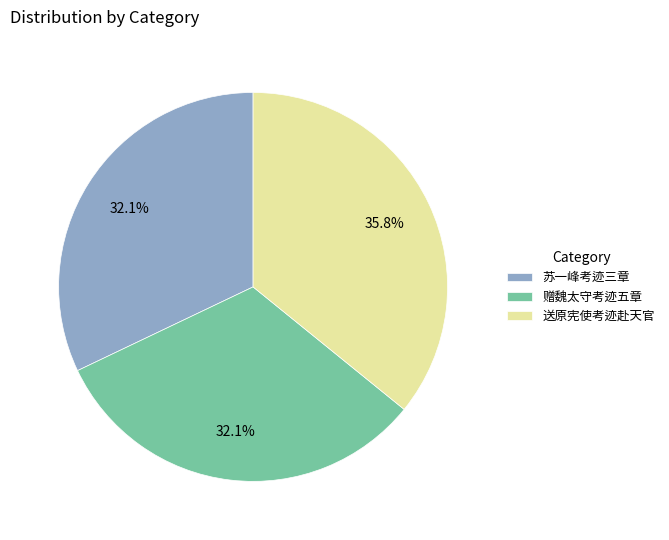

Which category has the biggest portion of the pie?

送原宪使考迹赴天官